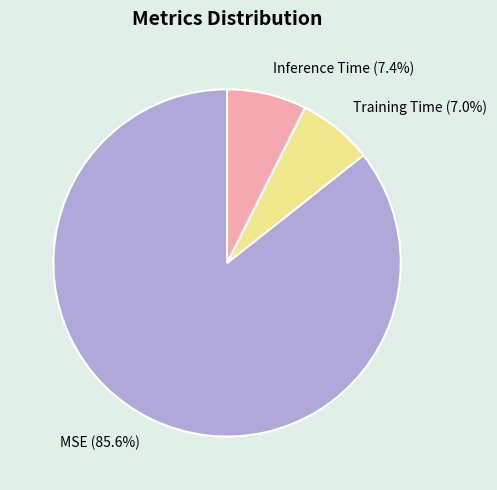

How many segments does this pie chart have?

3